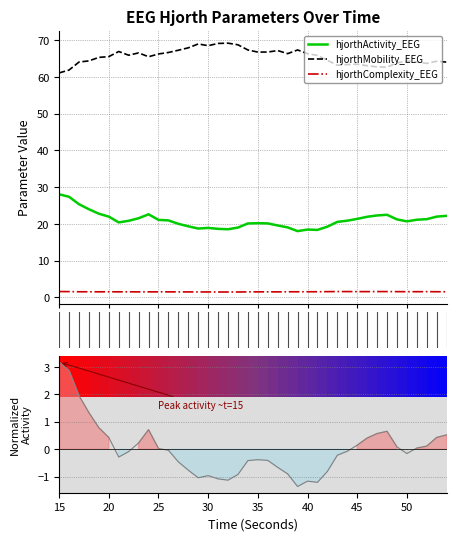

In Ranking metric scores, how many points are higher than both neighbors (excluding endpoints)?

5